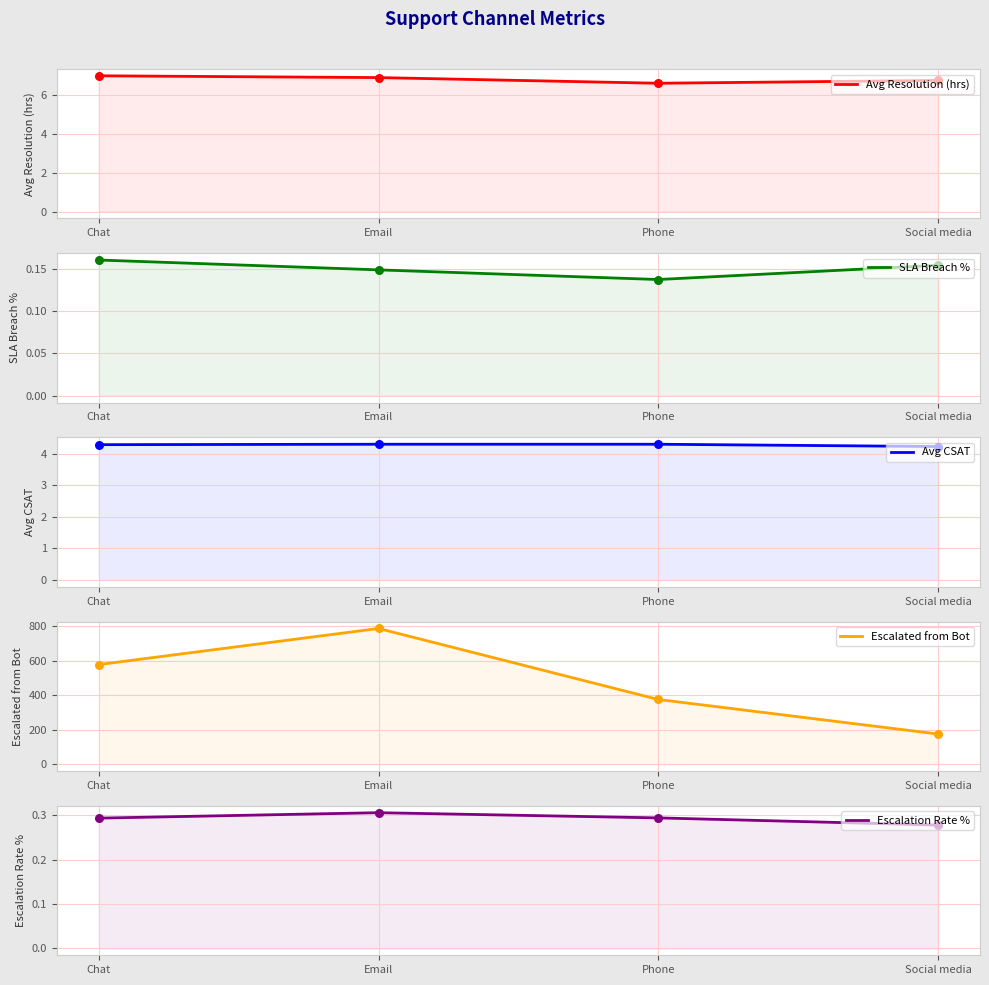

What are all the series names shown in the legend?

Avg Resolution (hrs), SLA Breach %, Avg CSAT, Escalated from Bot, Escalation Rate %